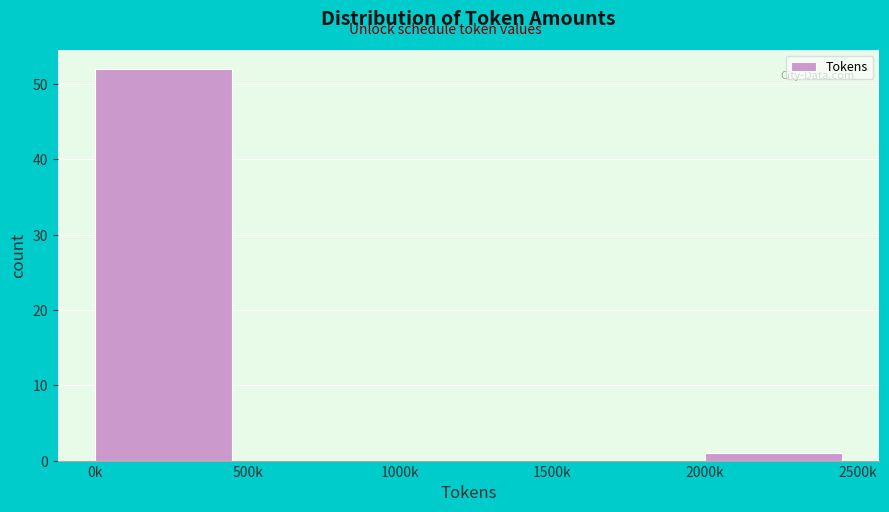

Reading left to right, extract all data points from this chart.

0k=52	500k=0	1000k=0	1500k=0	2000k=1